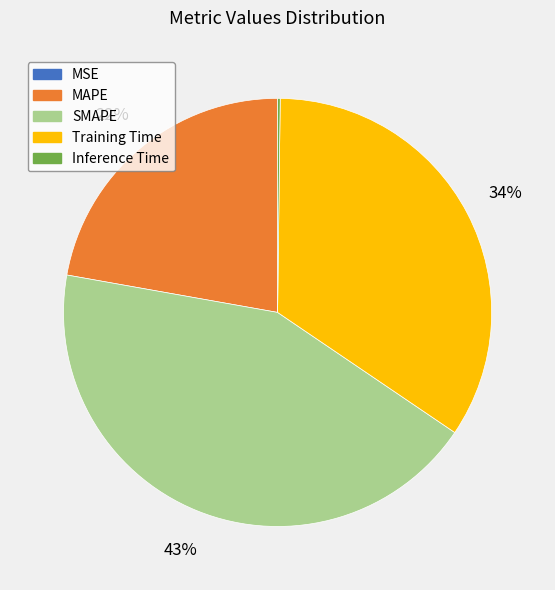

Combined, do SMAPE and Training Time account for over 50%?

Yes